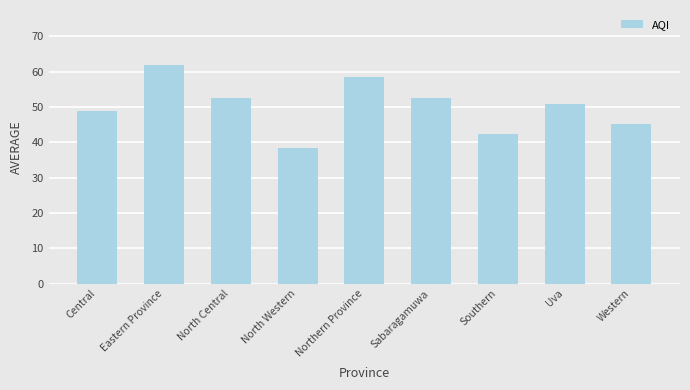

What is the change in value from North Central to North Western?

-14.2